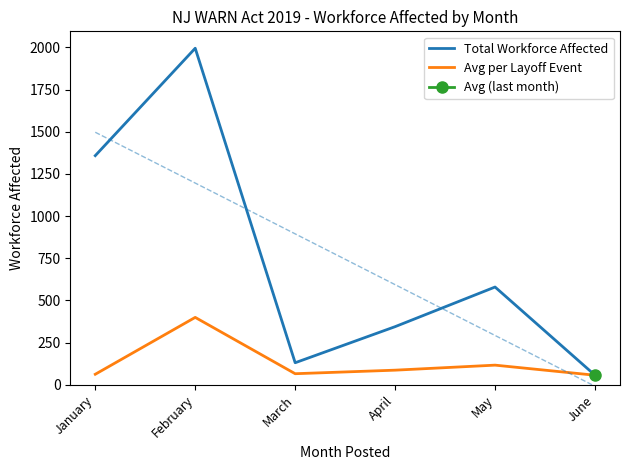

At which label does Total Workforce Affected reach its peak?

February